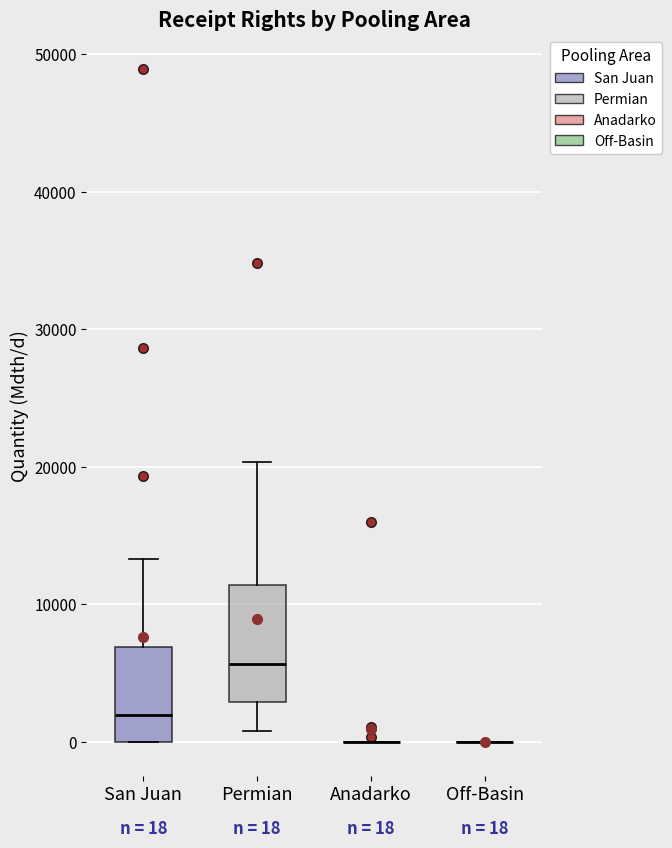

Which box is the tallest, from its lower edge to its upper edge?

Permian